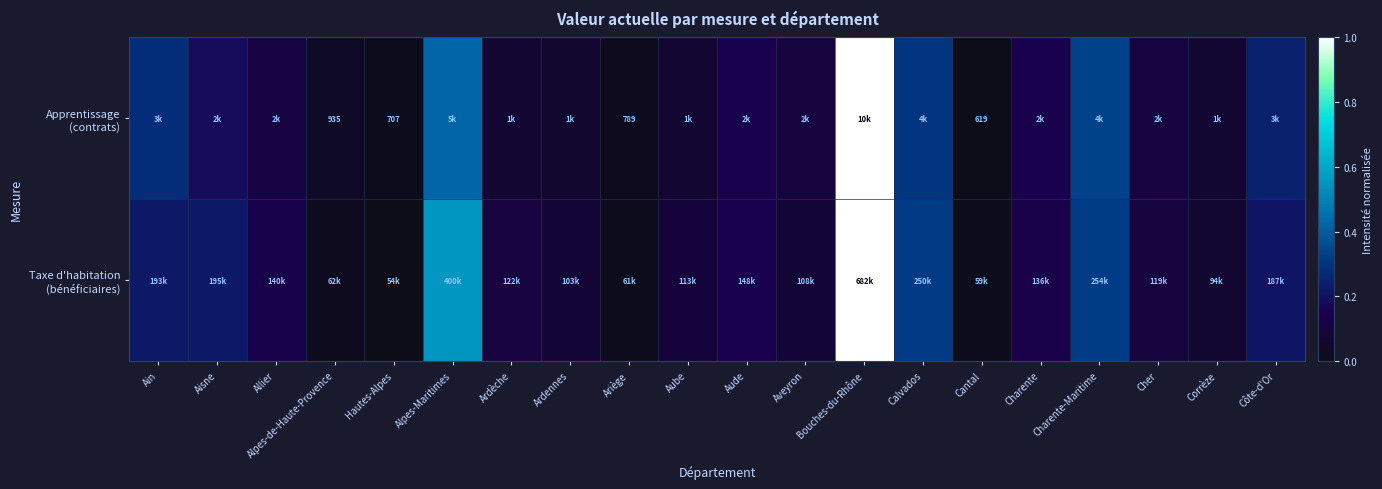

How many data points does each series have?

20